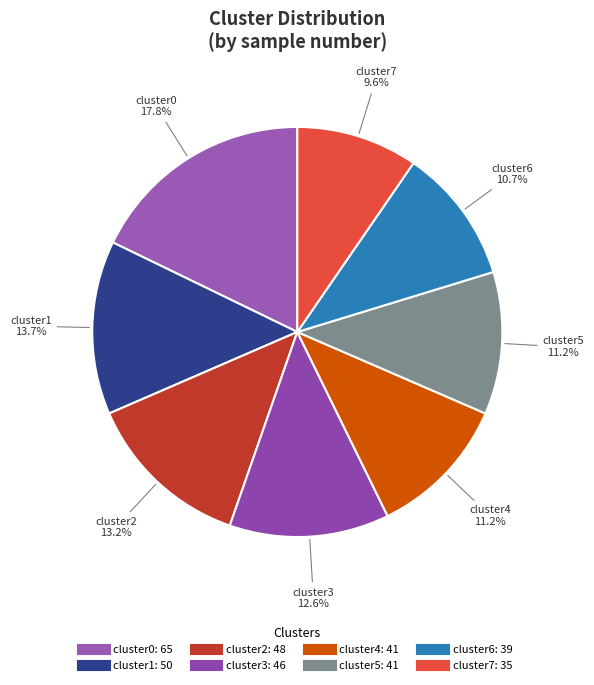

Count the number of slices in the pie.

8